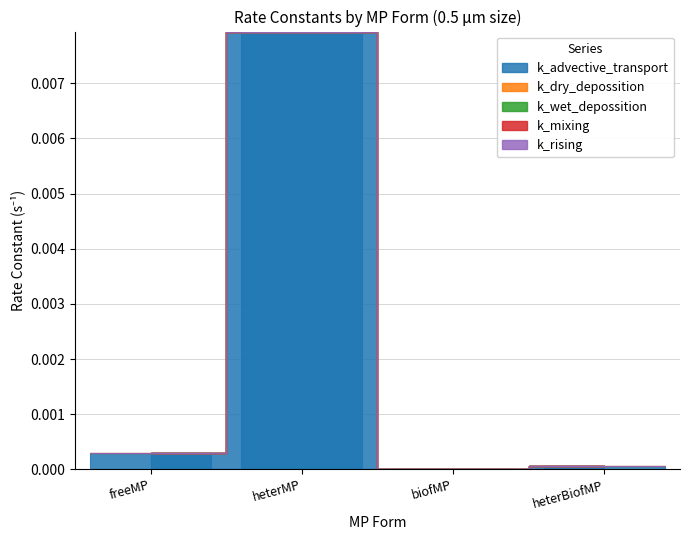

What position from the left is heterMP?

2